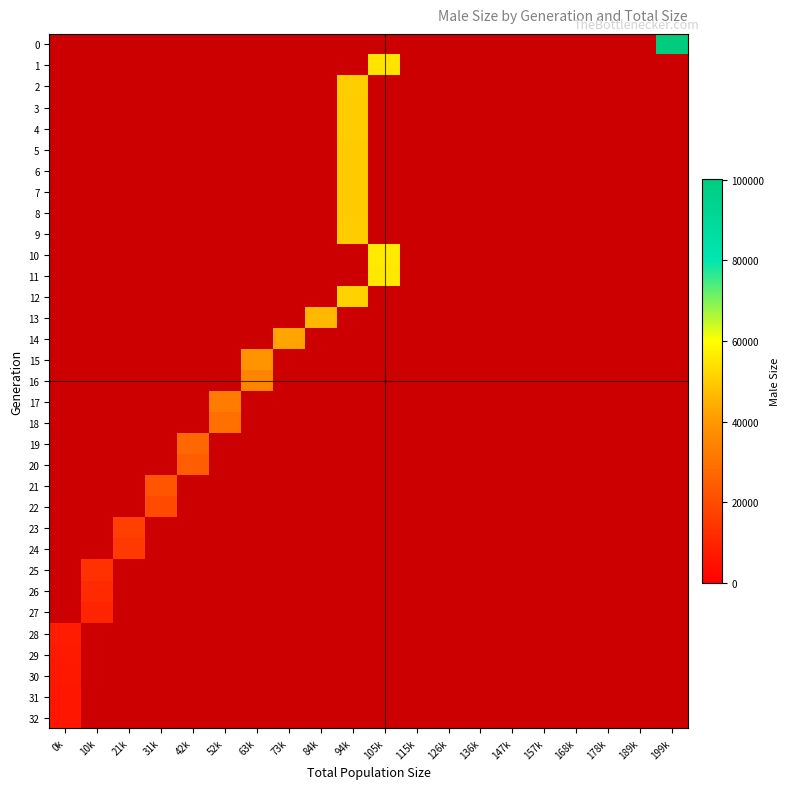

Count the number of categories in the chart.

20